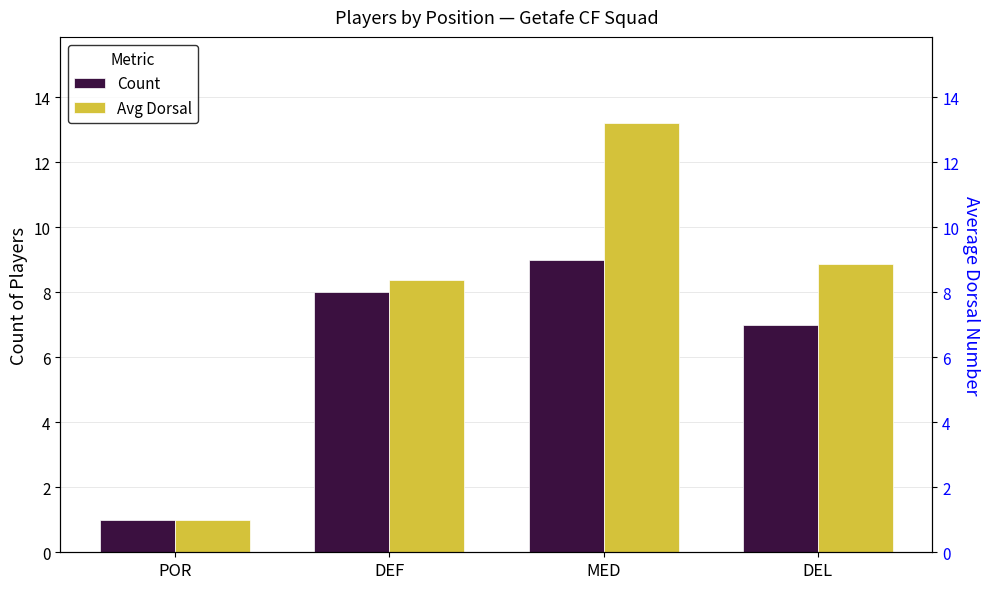

Which series has the widest spread of values?

Avg Dorsal